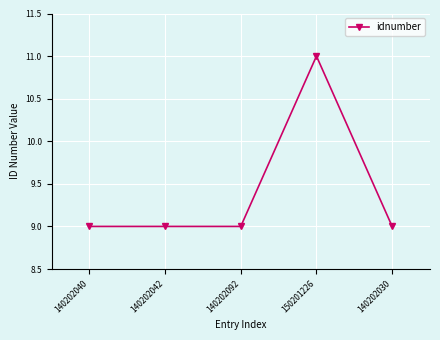

What is the greatest value displayed?

11.0